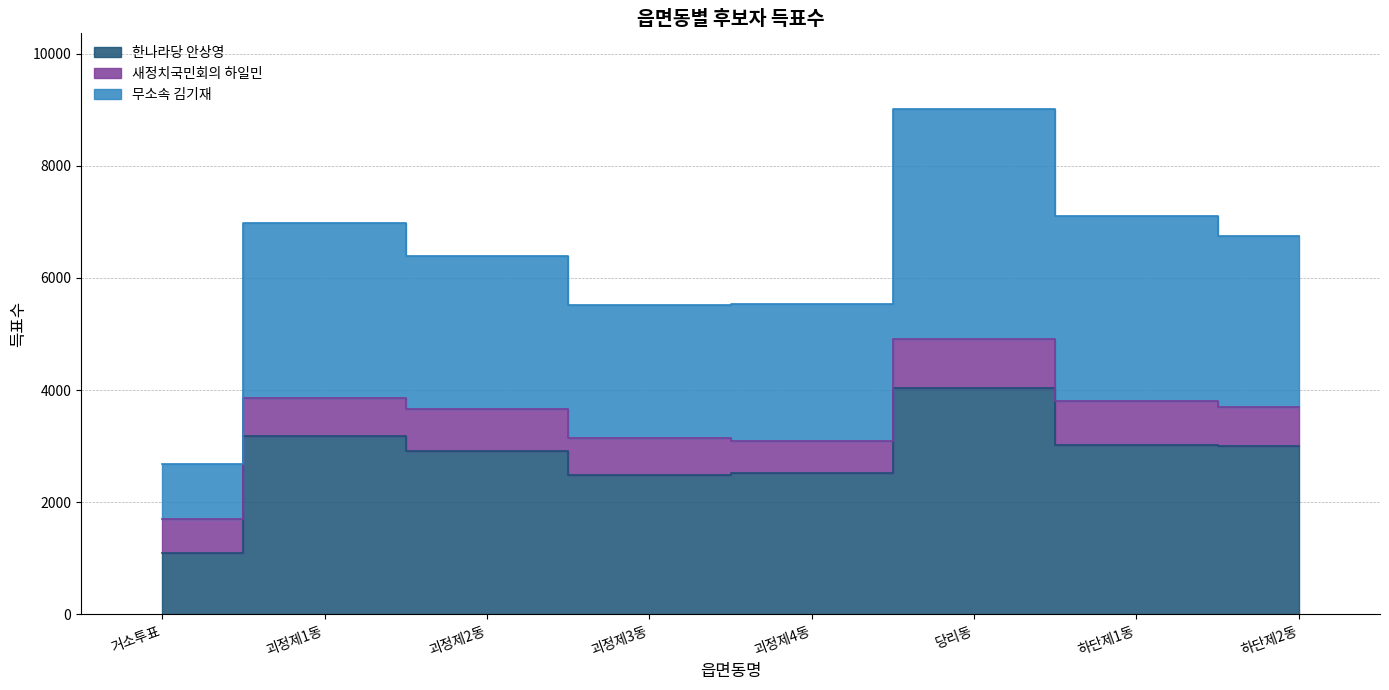

How many interior local valleys does the 무소속 김기재 series have?

1